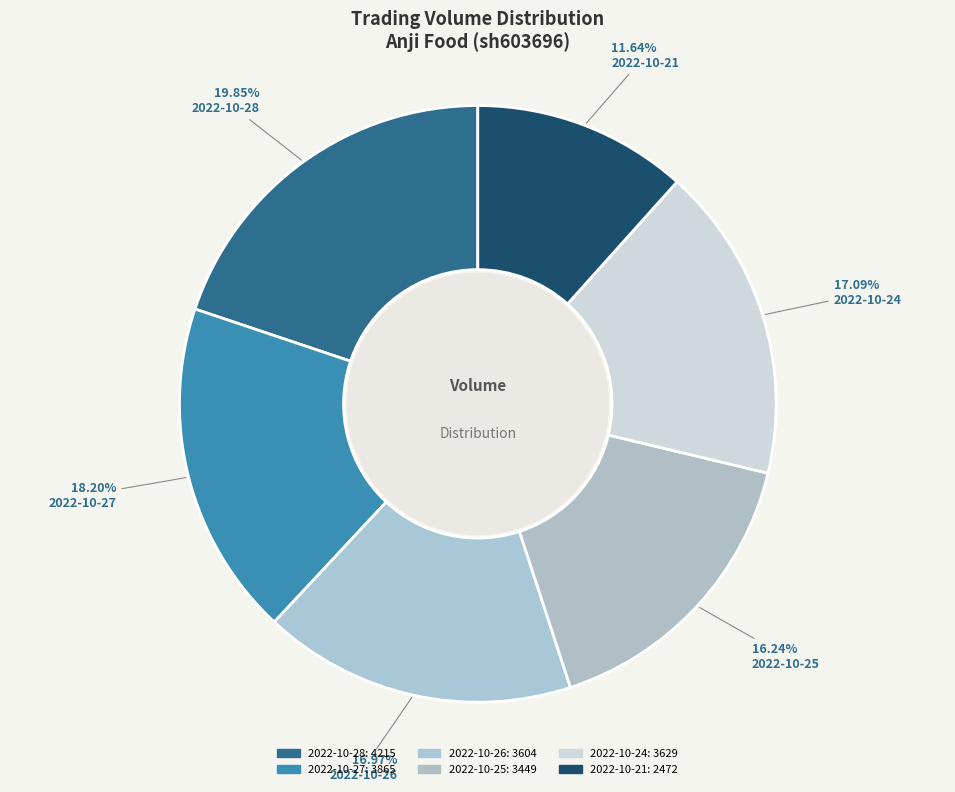

Count the number of slices in the pie.

6